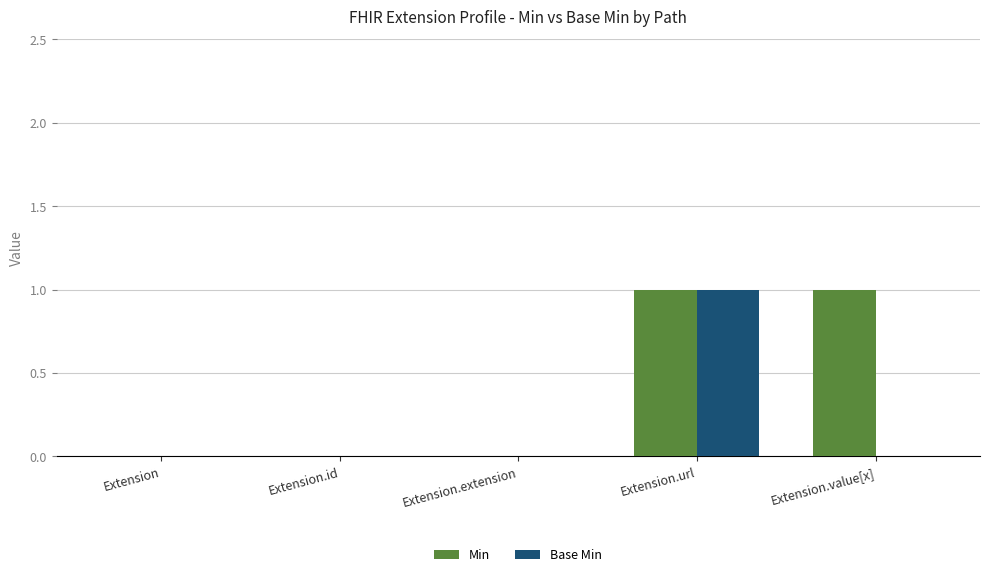

Which series has the largest total across all categories?

Min